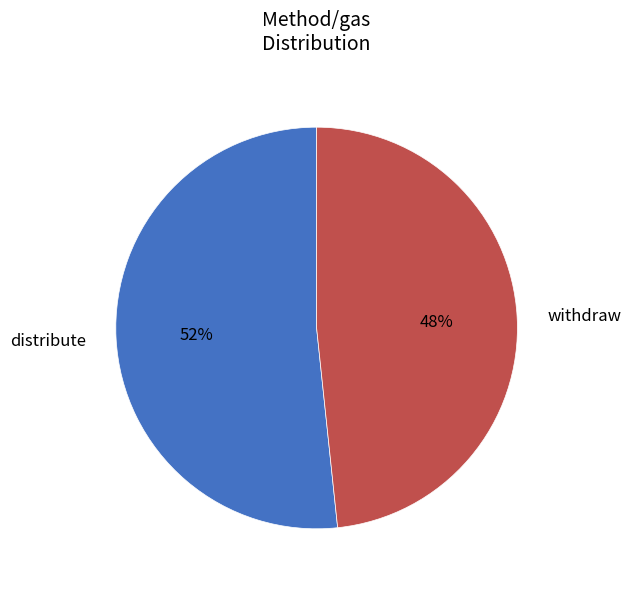

The distribute slice represents 52% of the pie. True or false?

True